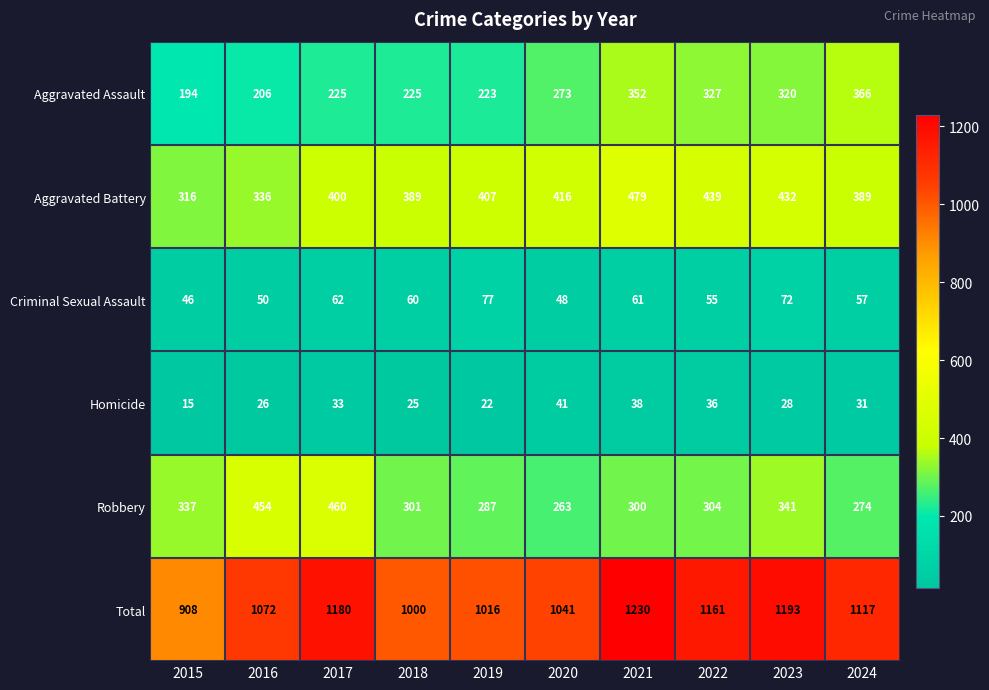

Which category has the lowest value across all series?

2015